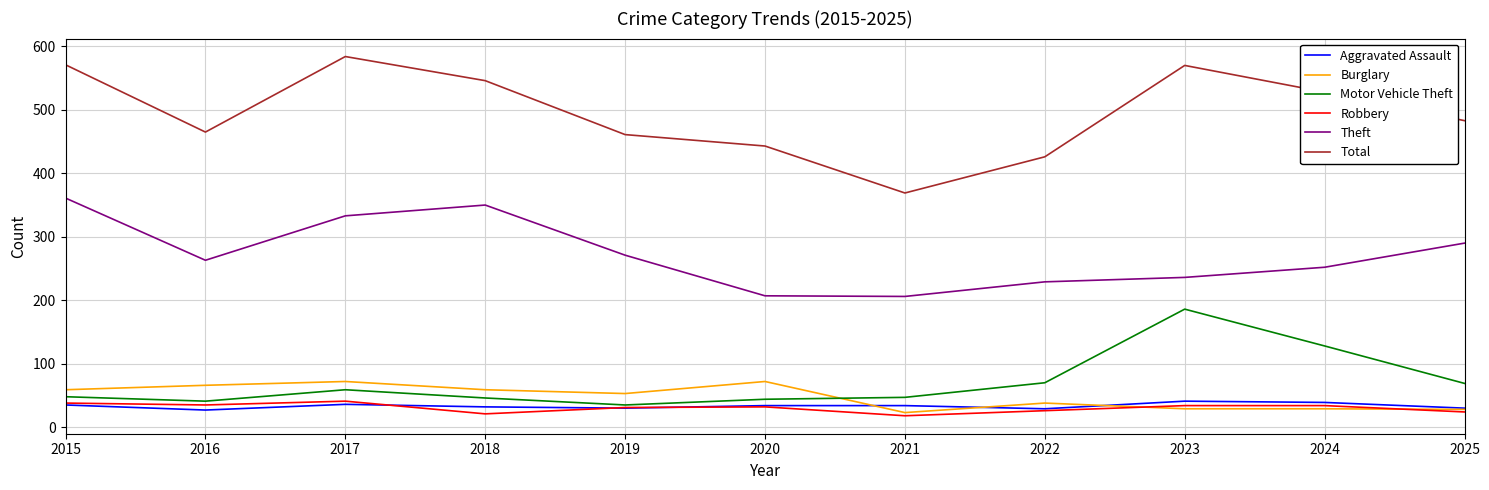

How many values in the Burglary series are below 53?

5